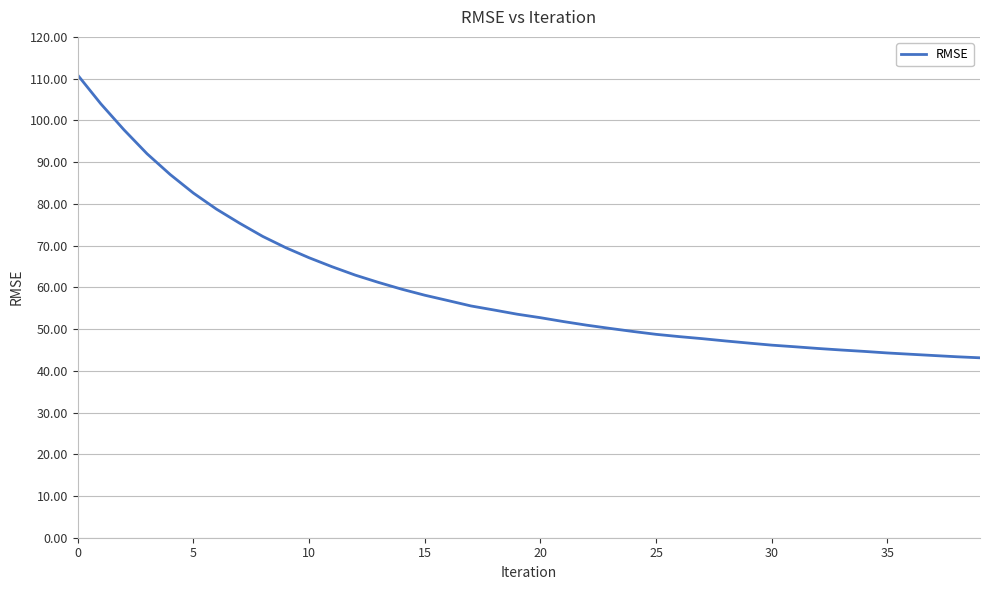

What is the difference between the maximum and minimum values?

67.8